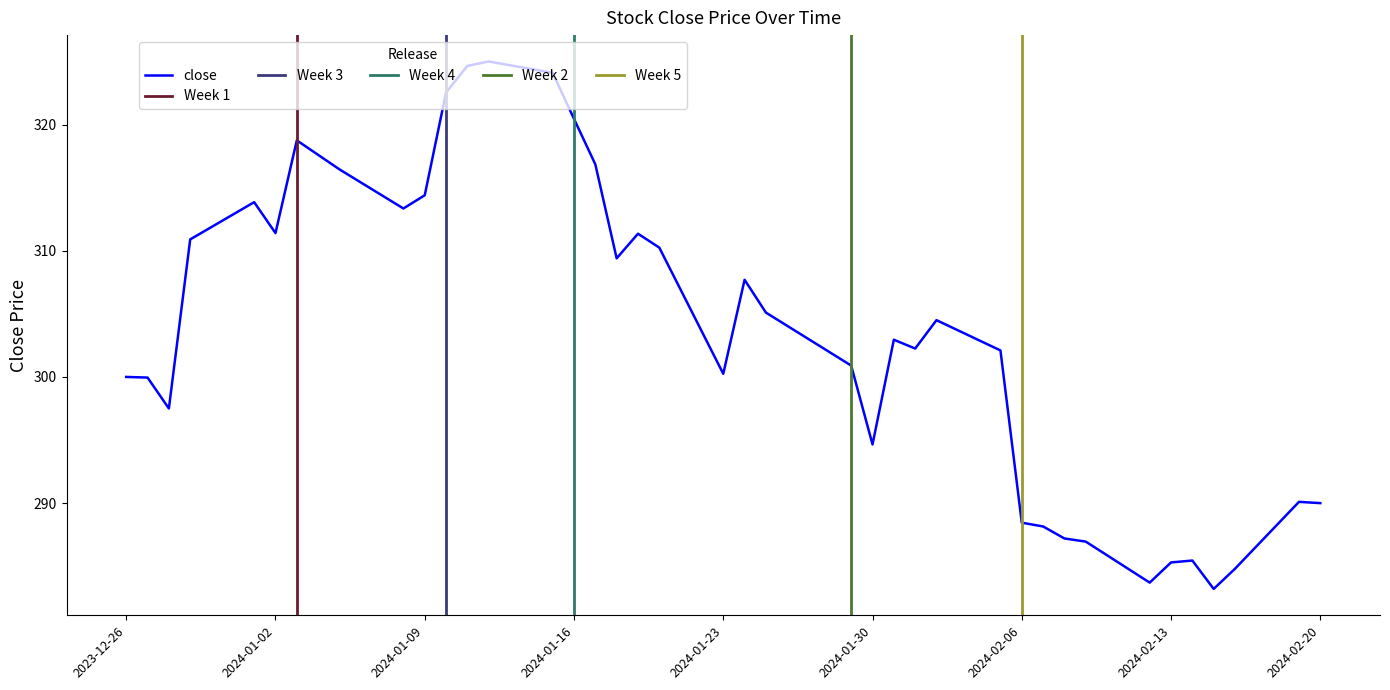

Which category has the lowest value across all series?

2024-02-15